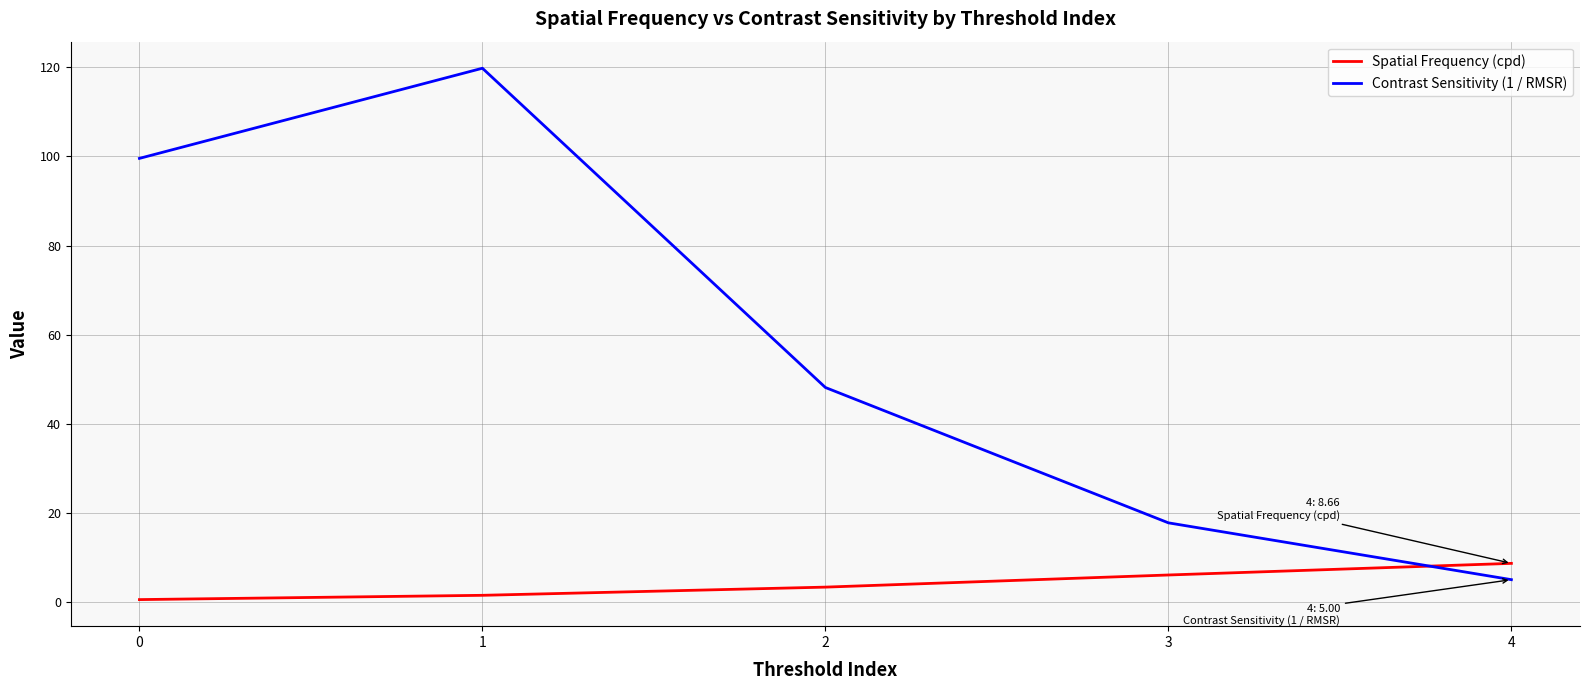

The value of Contrast Sensitivity (1 / RMSR) at 3 is 17.8. True or false?

True